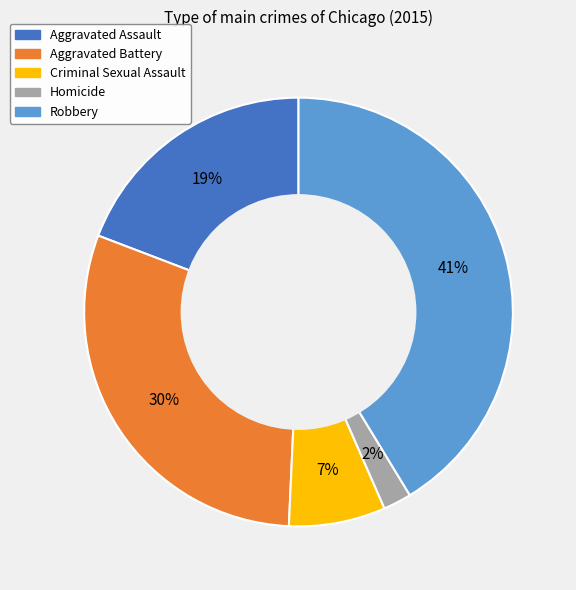

To the nearest percent, what is the average slice percentage?

20%